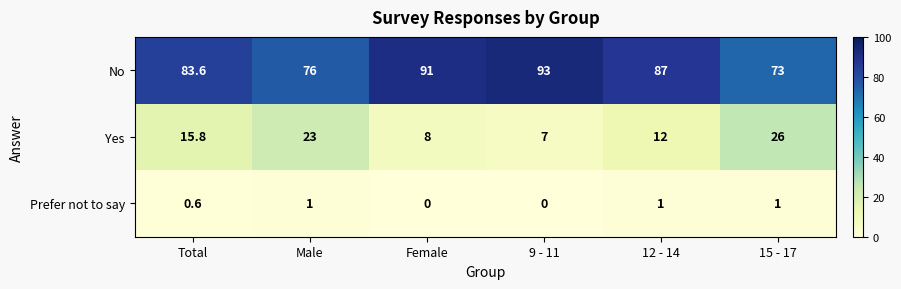

Reading left to right, extract all data points from this chart.

No: Total=83.6	Male=76.0	Female=91.0	9 - 11=93.0	12 - 14=87.0	15 - 17=73.0
Yes: Total=15.8	Male=23.0	Female=8.0	9 - 11=7.0	12 - 14=12.0	15 - 17=26.0
Prefer not to say: Total=0.6	Male=1.0	Female=0.0	9 - 11=0.0	12 - 14=1.0	15 - 17=1.0